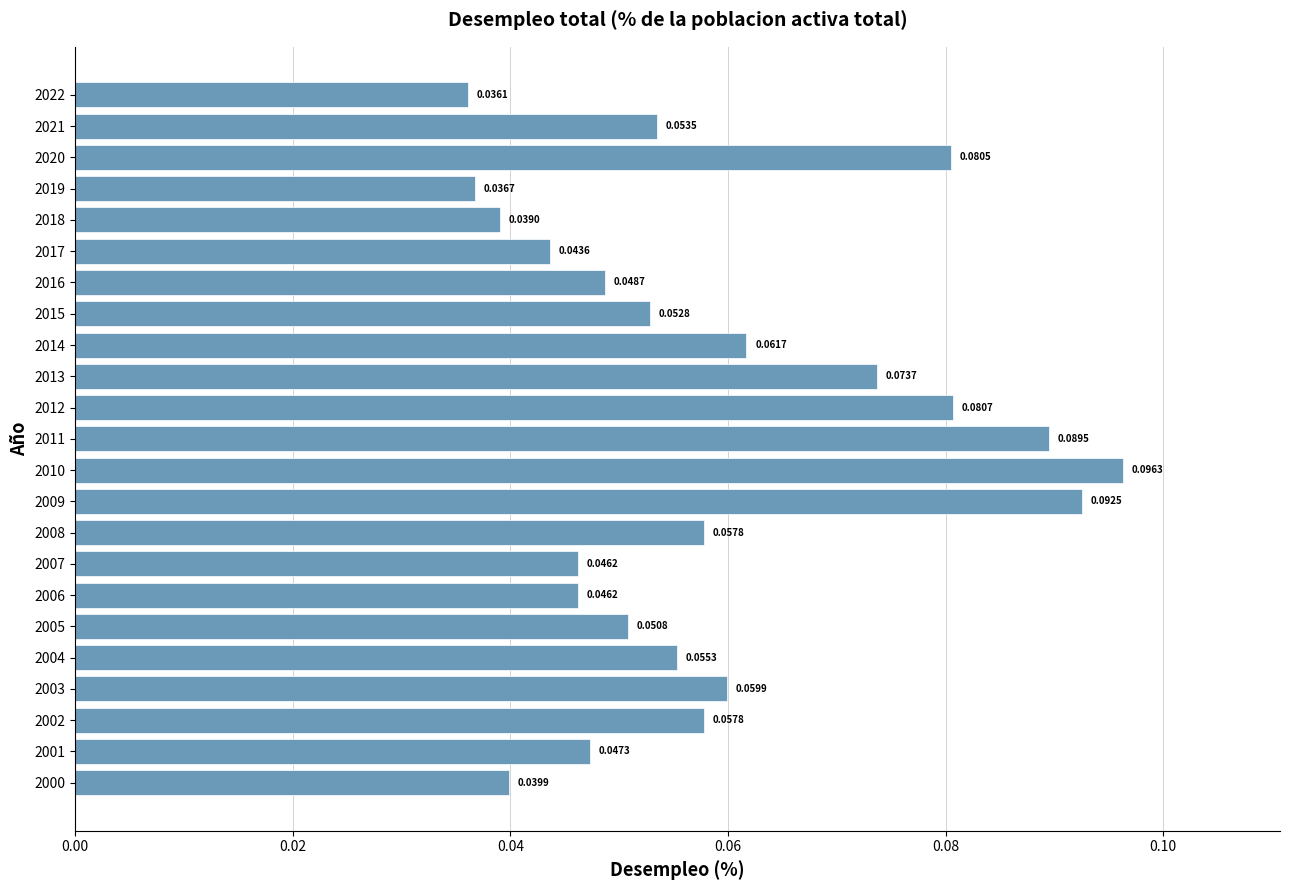

What is the change in value from 2007 to 2010?

+0.1